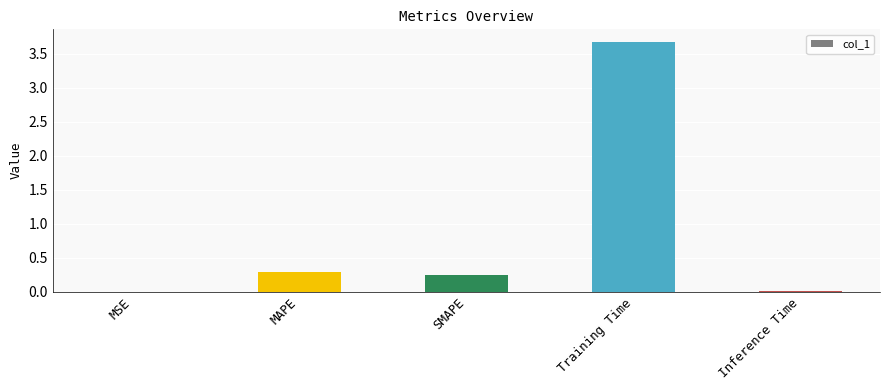

Which category has the highest value across all series?

Training Time